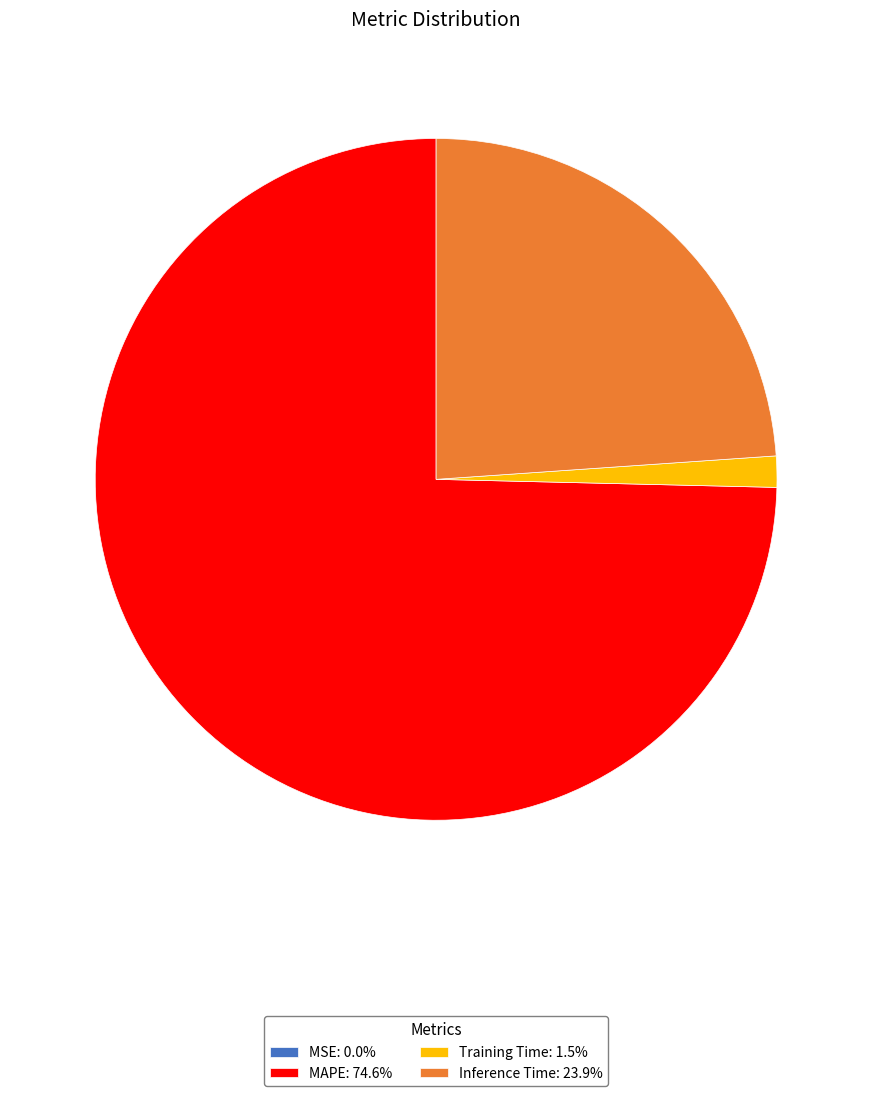

Does any single category account for the majority?

Yes